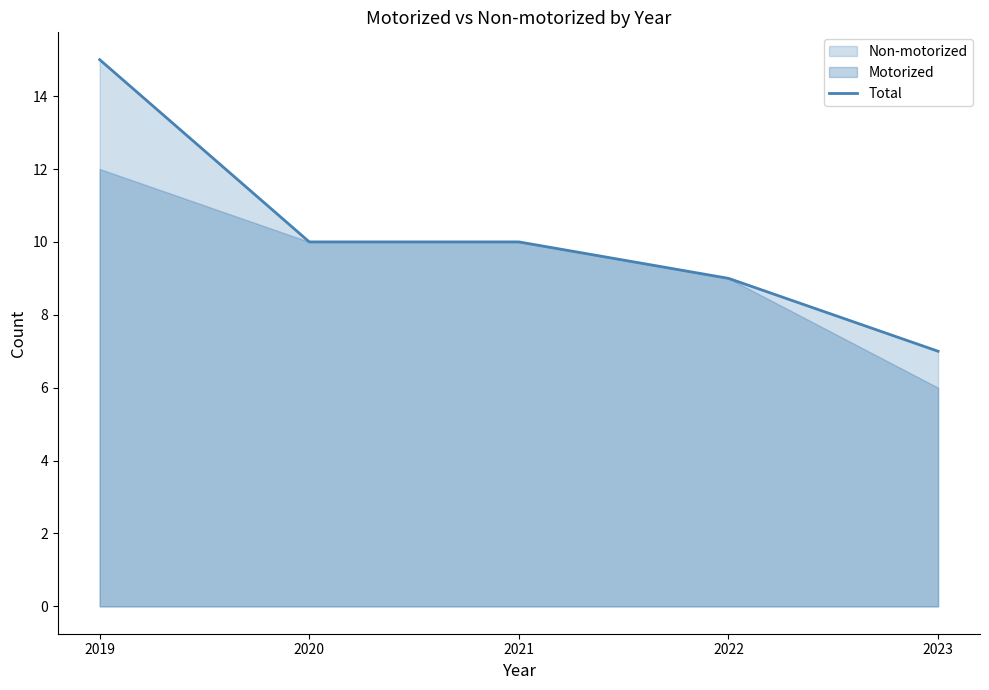

What is the maximum value shown in the chart?

15